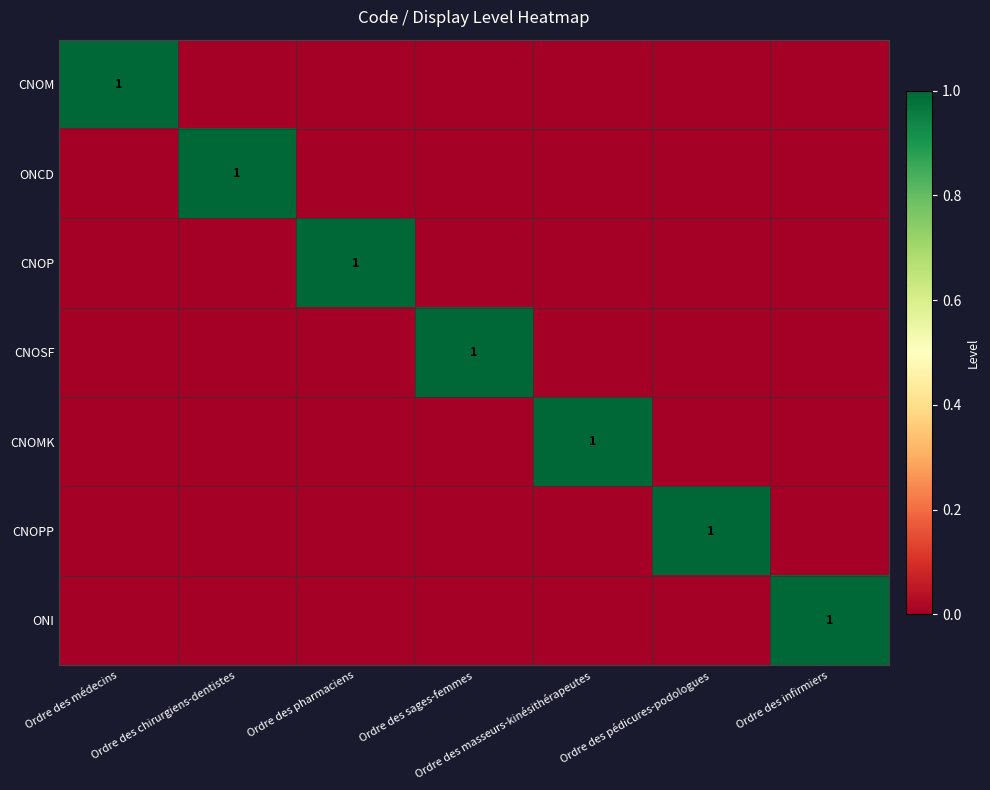

Count the number of categories in the chart.

7